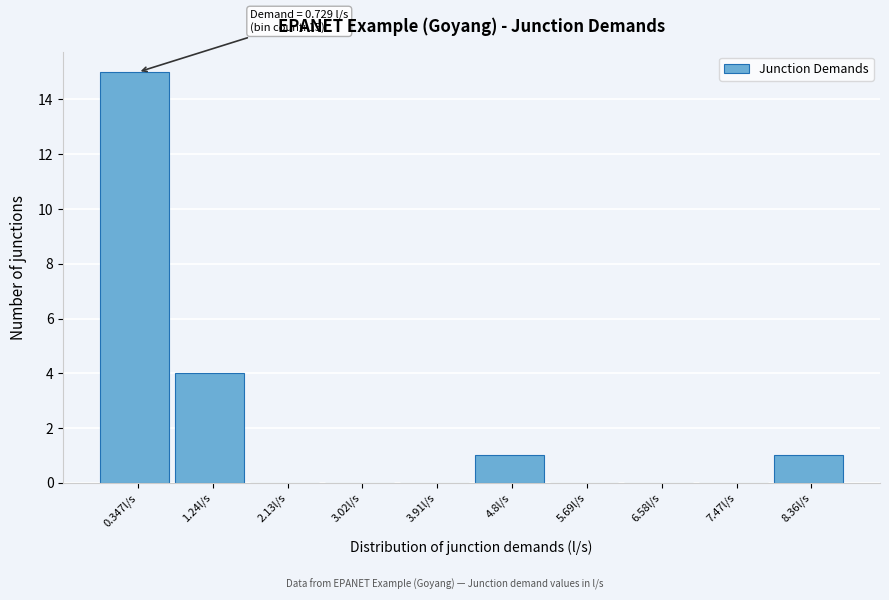

Reading left to right, list all the values displayed in this chart.

0.347l/s=15	1.24l/s=4	2.13l/s=0	3.02l/s=0	3.91l/s=0	4.8l/s=1	5.69l/s=0	6.58l/s=0	7.47l/s=0	8.36l/s=1